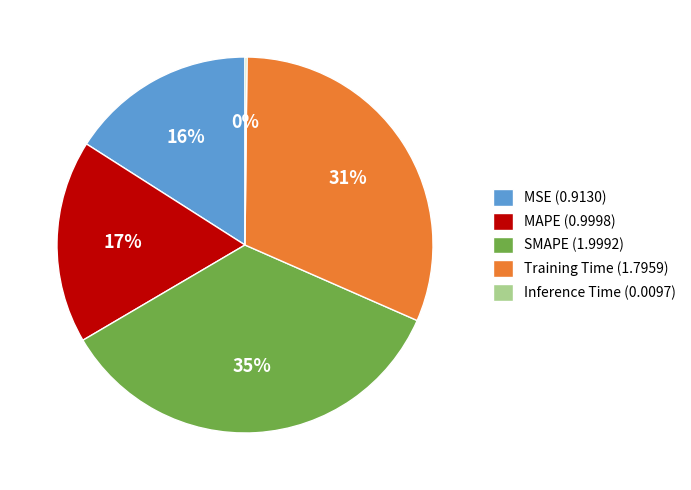

To the nearest percent, what is the difference between the largest and smallest slice percentages?

35%